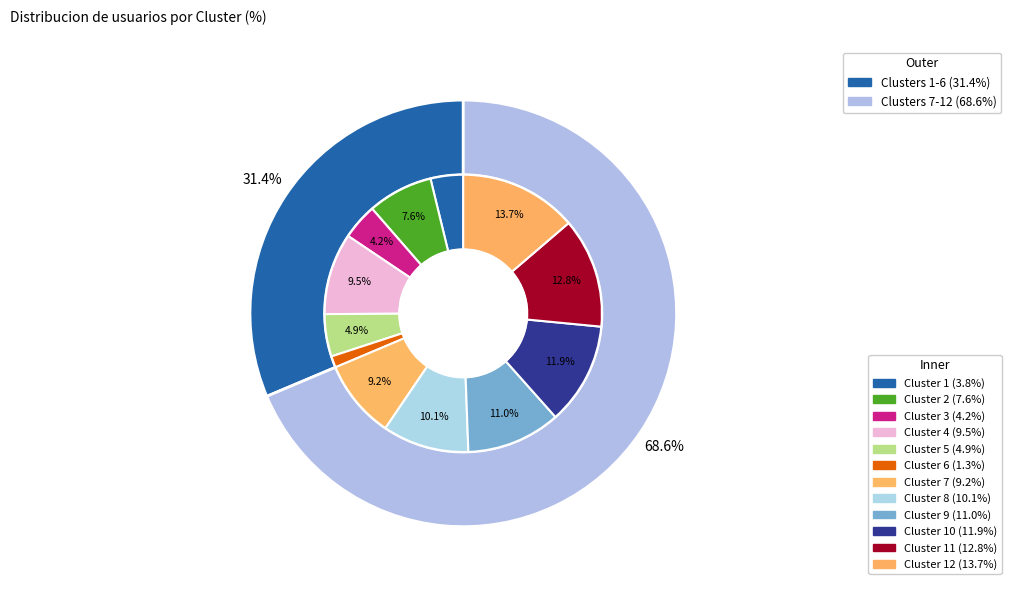

To the nearest percent, what portion does Cluster 5 represent?

5%